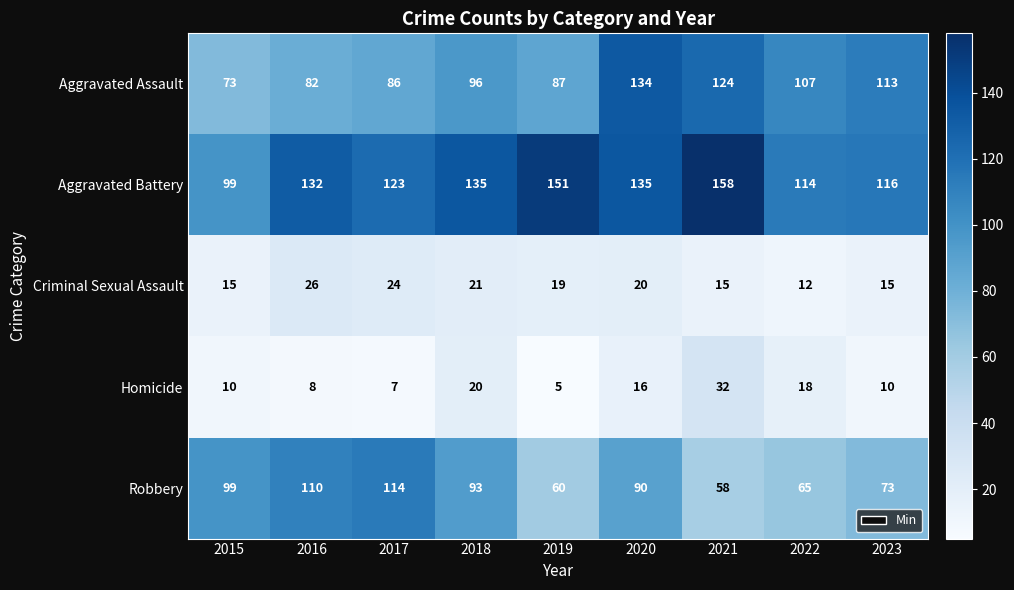

At which category is the sum across all series the highest?

2020